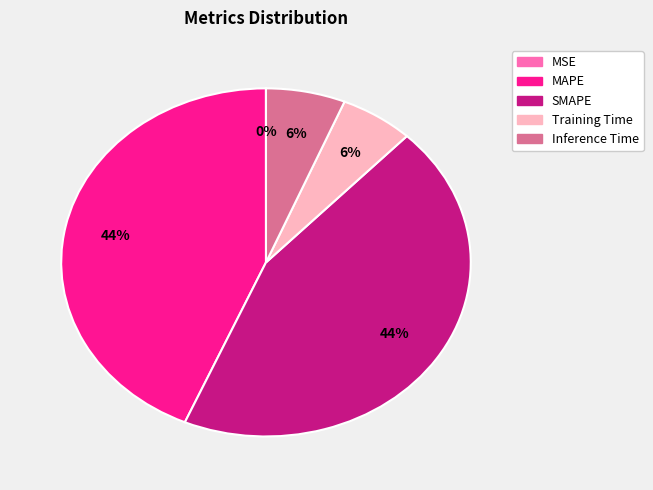

Do Training Time and MAPE together represent more than half of the pie?

No